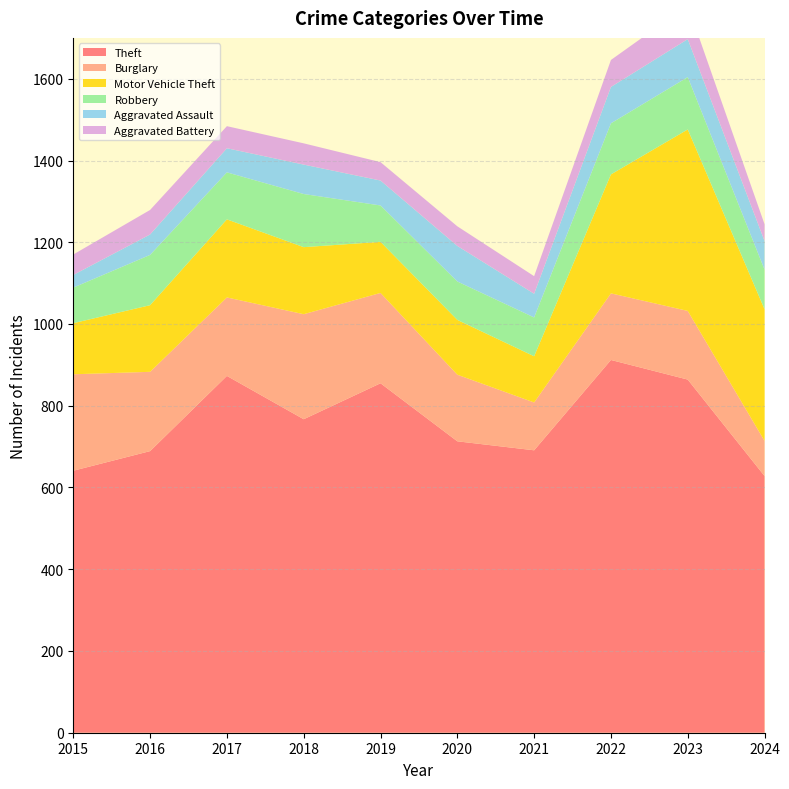

Reading left to right, what are all the values shown in this chart?

Theft: 2015=641	2016=689	2017=873	2018=767	2019=855	2020=713	2021=691	2022=912	2023=864	2024=628
Burglary: 2015=236	2016=194	2017=192	2018=257	2019=221	2020=163	2021=117	2022=163	2023=168	2024=86
Motor Vehicle Theft: 2015=125	2016=163	2017=191	2018=164	2019=125	2020=134	2021=113	2022=291	2023=444	2024=322
Robbery: 2015=87	2016=123	2017=115	2018=130	2019=89	2020=94	2021=95	2022=125	2023=128	2024=97
Aggravated Assault: 2015=31	2016=50	2017=59	2018=72	2019=61	2020=87	2021=58	2022=89	2023=93	2024=70
Aggravated Battery: 2015=50	2016=60	2017=54	2018=52	2019=45	2020=48	2021=43	2022=66	2023=83	2024=41